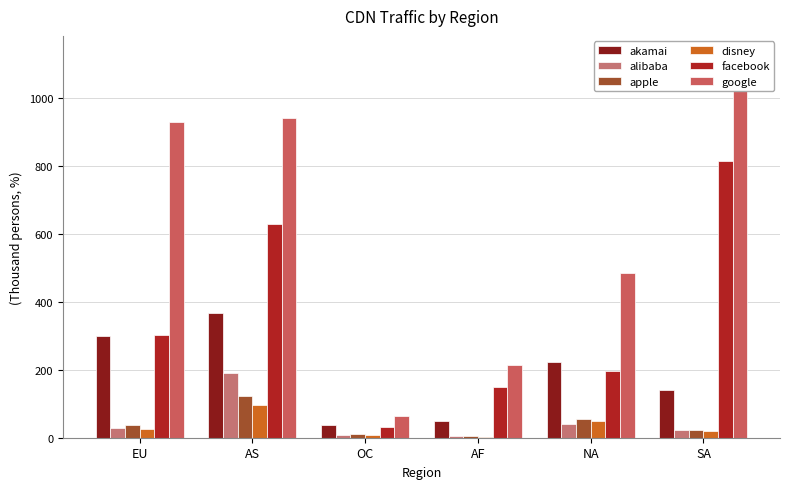

What position from the left is AF?

4